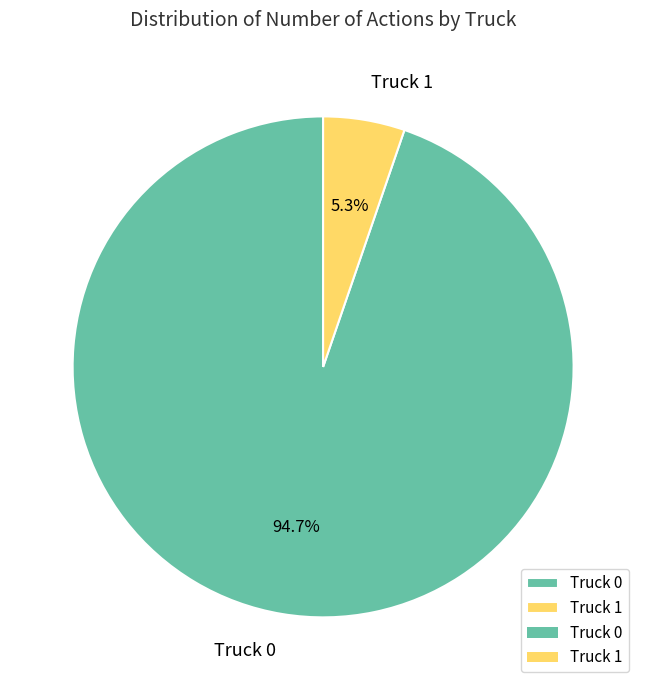

Do Truck 0 and Truck 1 together represent more than half of the pie?

Yes